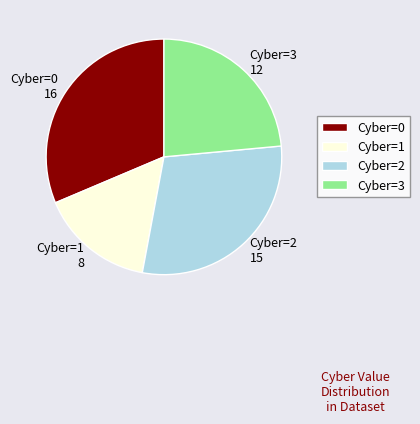

The Cyber=1 8 slice represents 1% of the pie. True or false?

False